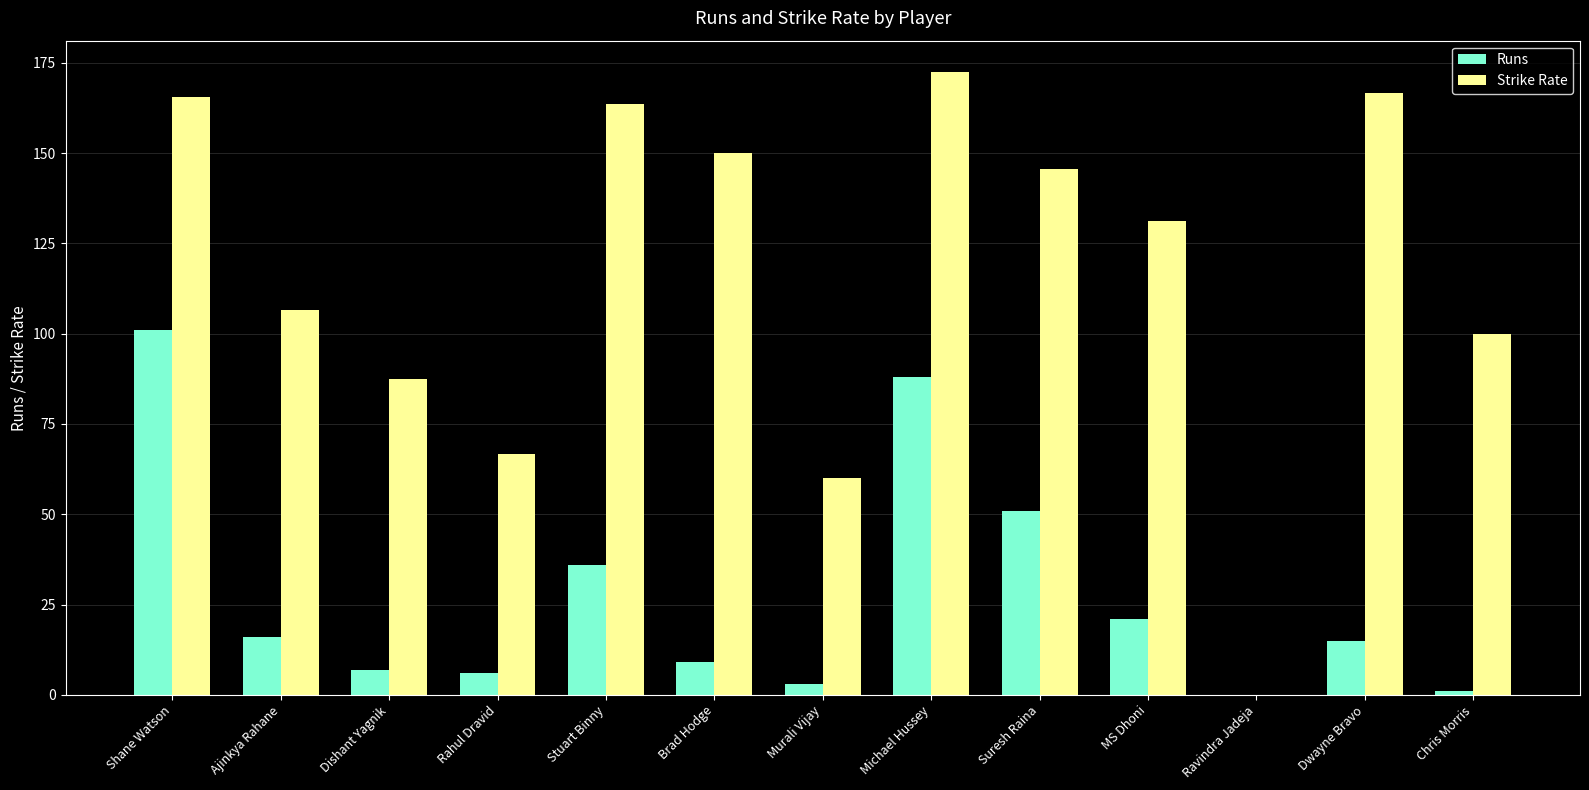

At which label is Strike Rate closest to 86?

Dishant Yagnik